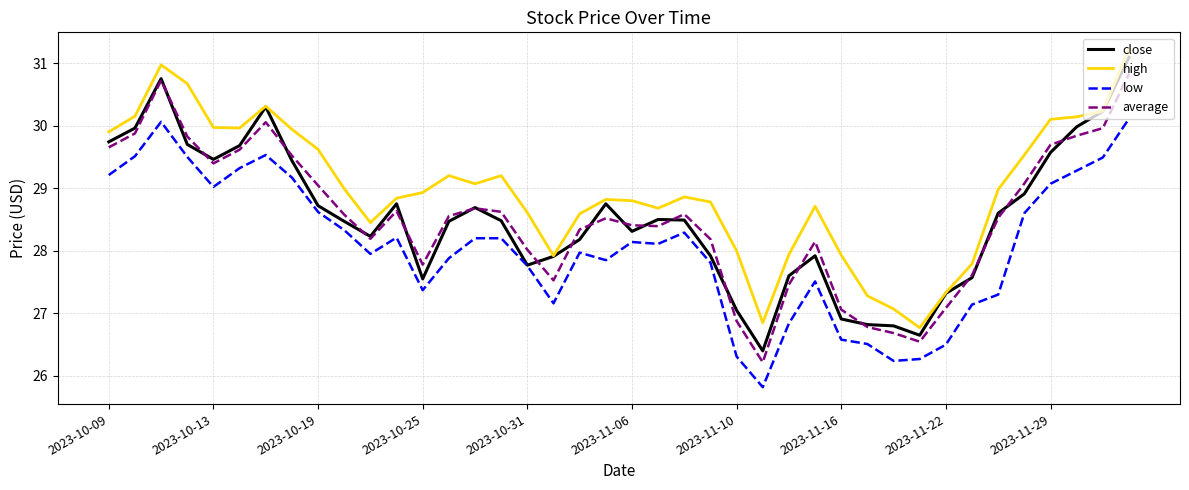

True or false: high and average intersect in this chart.

False